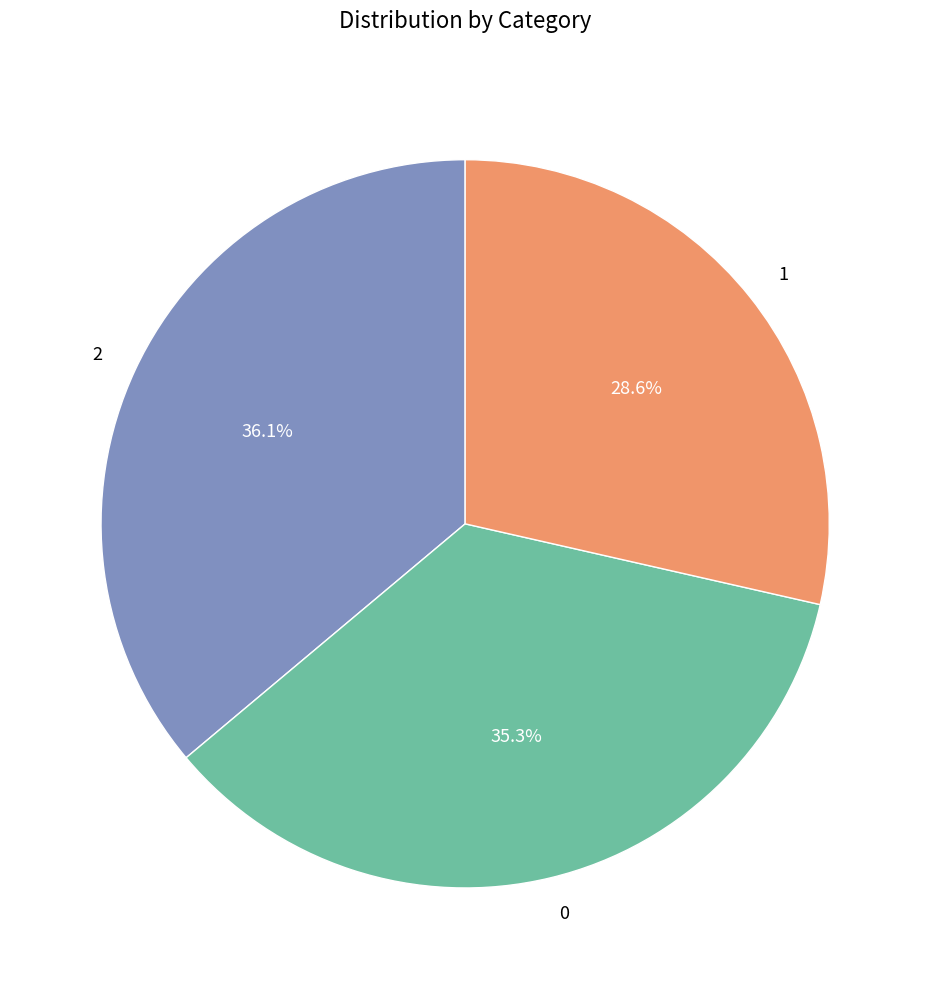

Which has a higher value, 0 or 2?

2